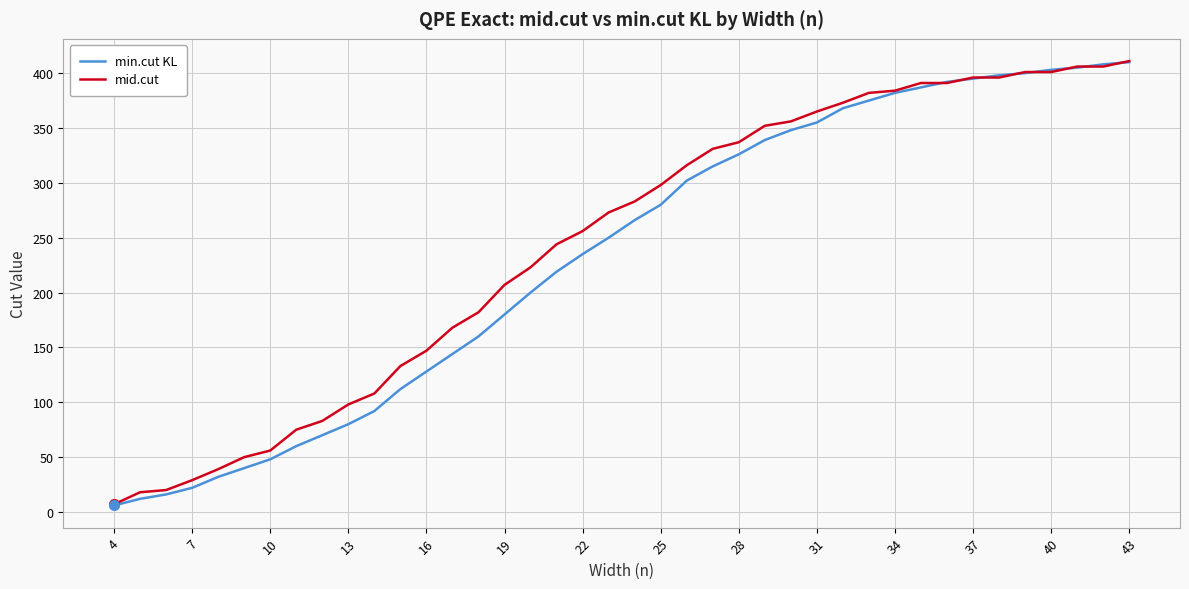

What are all the series names shown in the legend?

min.cut KL, mid.cut